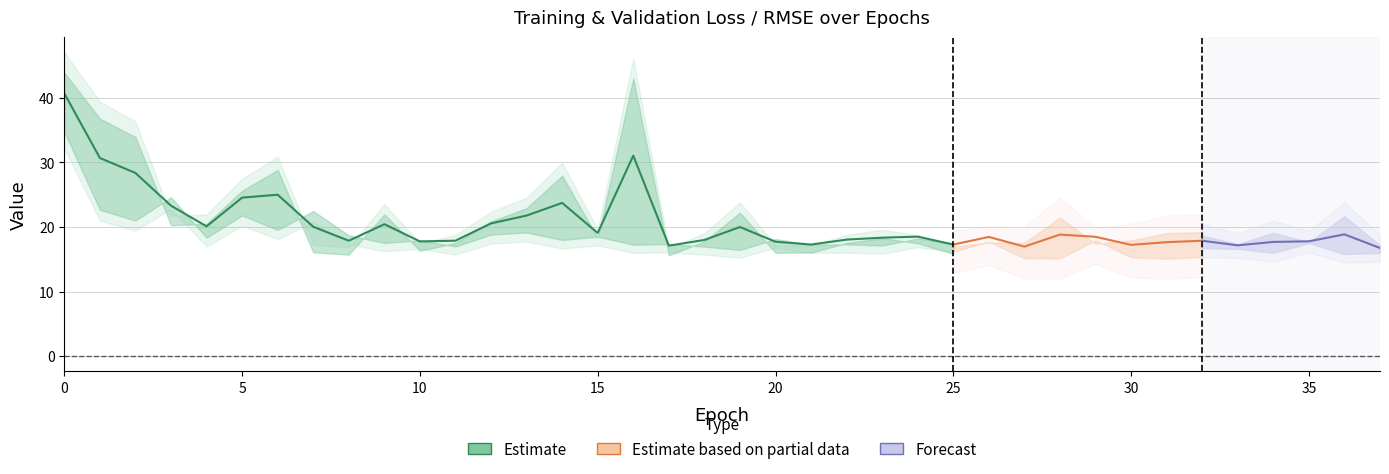

What is the value of the val_loss point at the 28th from the left?

16.7